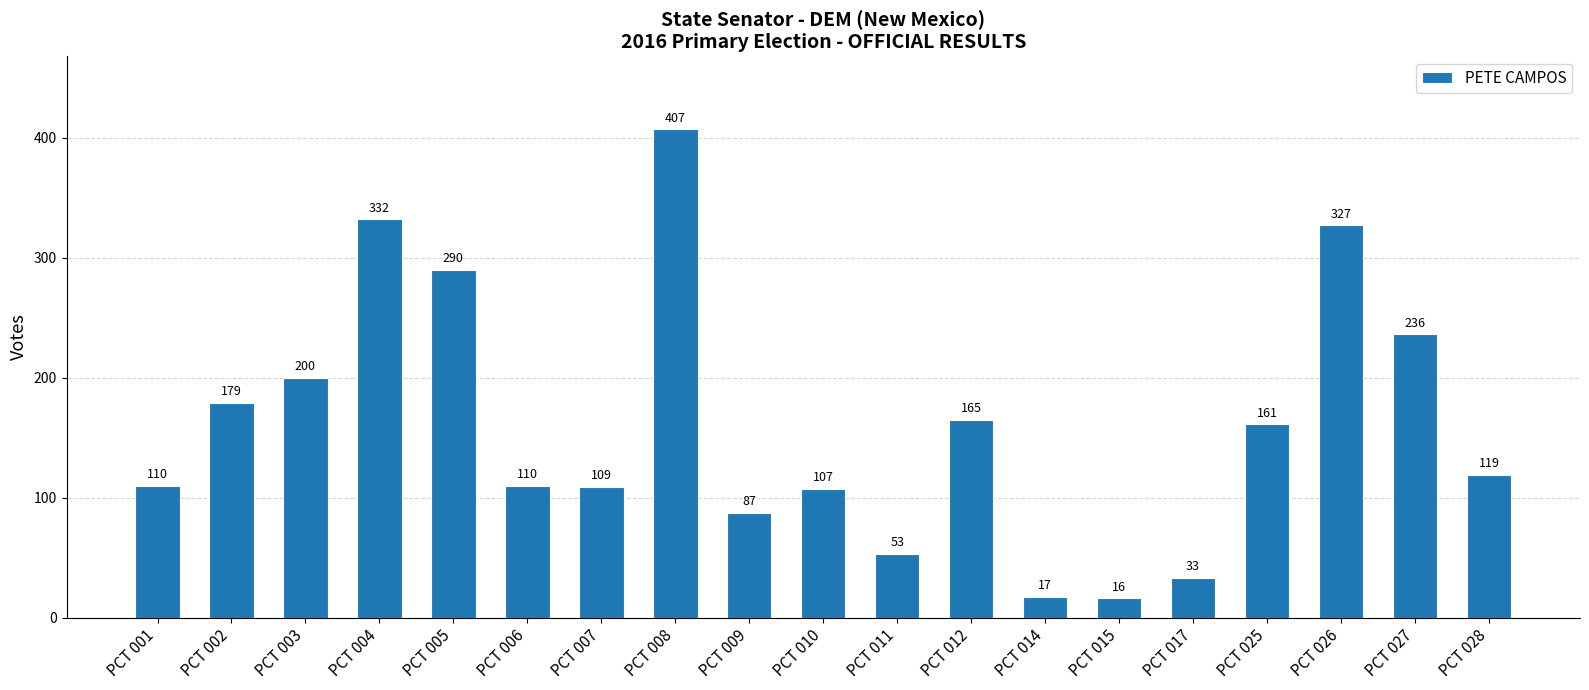

What is the value of the 11th bar from the left?

53